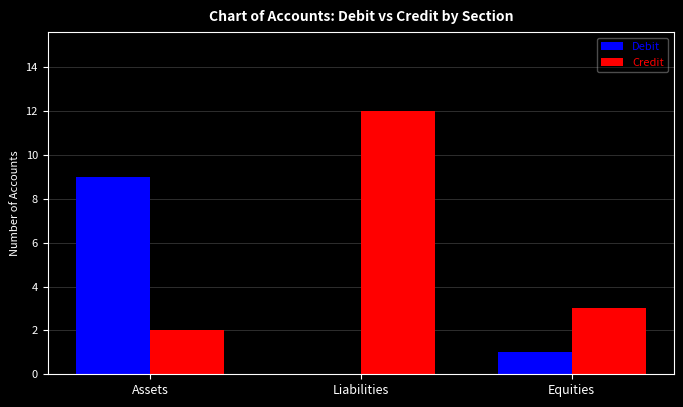

Reading left to right, list all the values displayed in this chart.

Debit: Assets=9	Liabilities=0	Equities=1
Credit: Assets=2	Liabilities=12	Equities=3